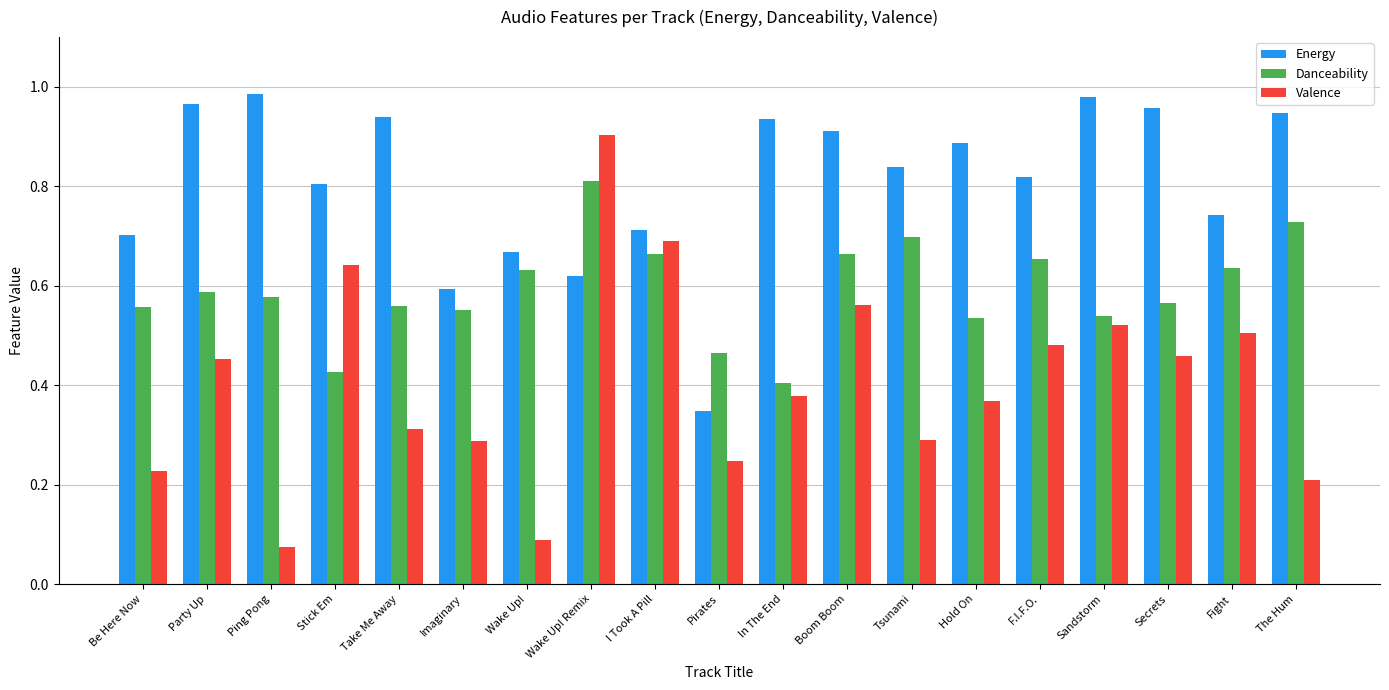

Rank the series by their average value, from lowest to highest.

Valence, Danceability, Energy